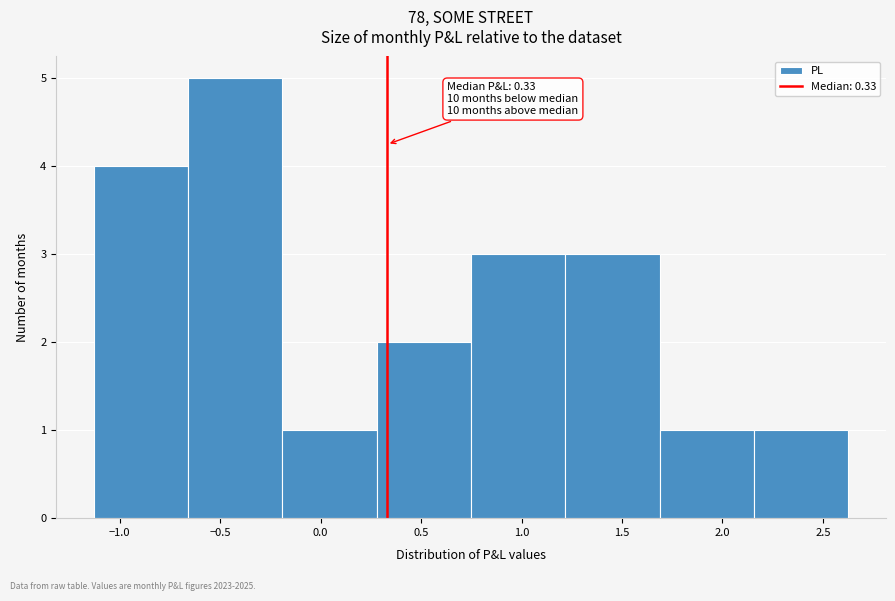

Which range on the x-axis has the tallest bar?

-0.65 to -0.20